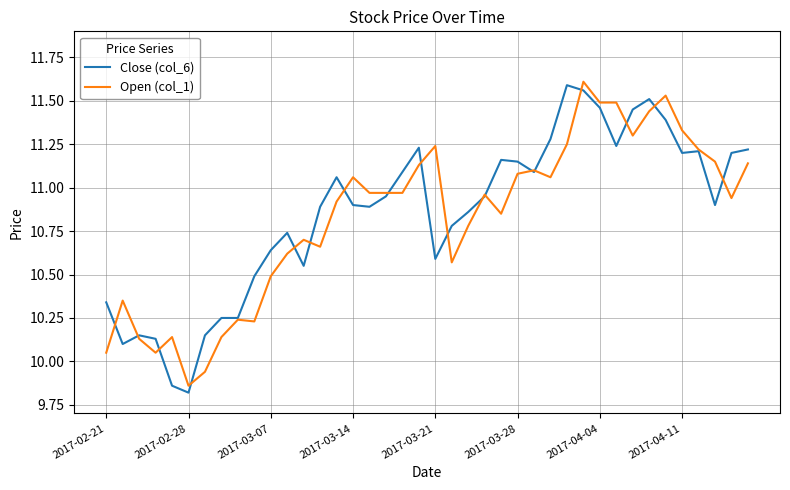

At which label does Close (col_6) first exceed 10?

2017-02-21